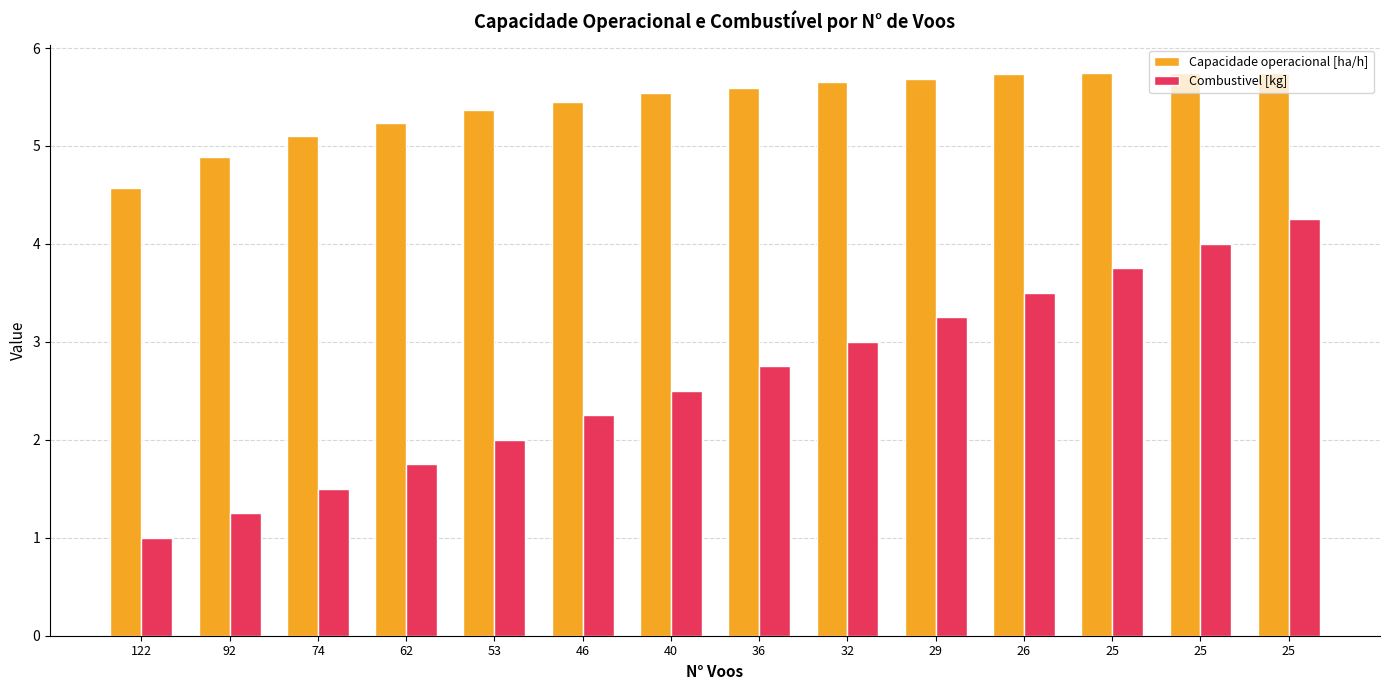

What value does the Combustivel [kg] series have at 62?

1.8